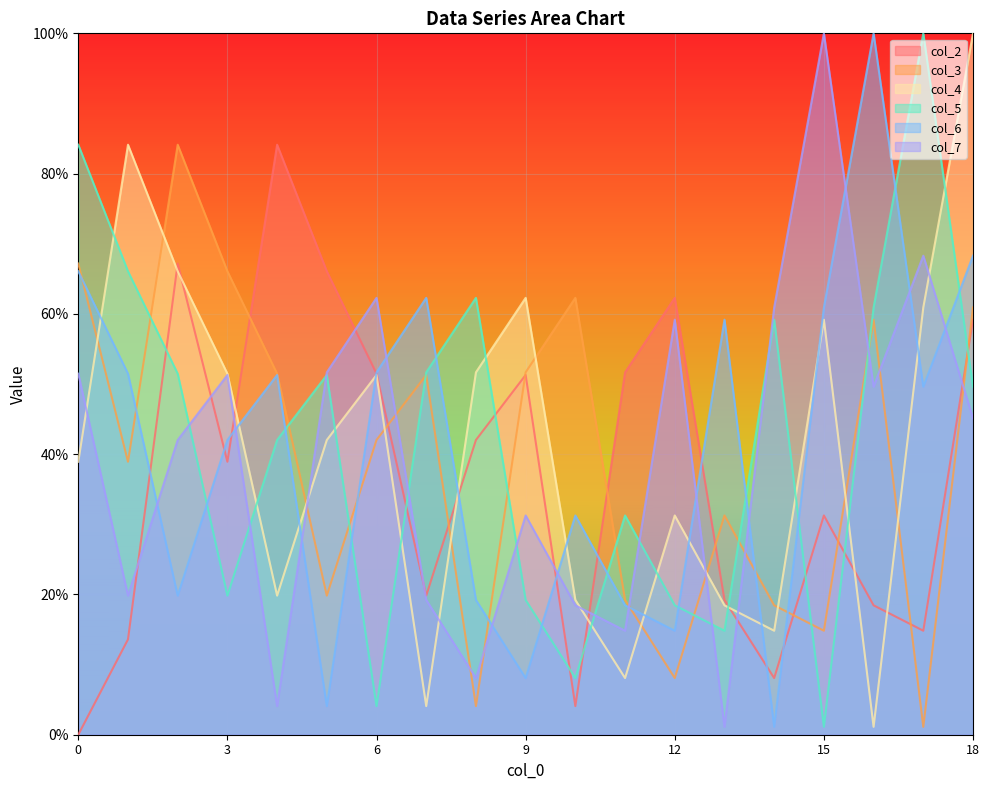

At which category does the chart reach its peak across all series?

18